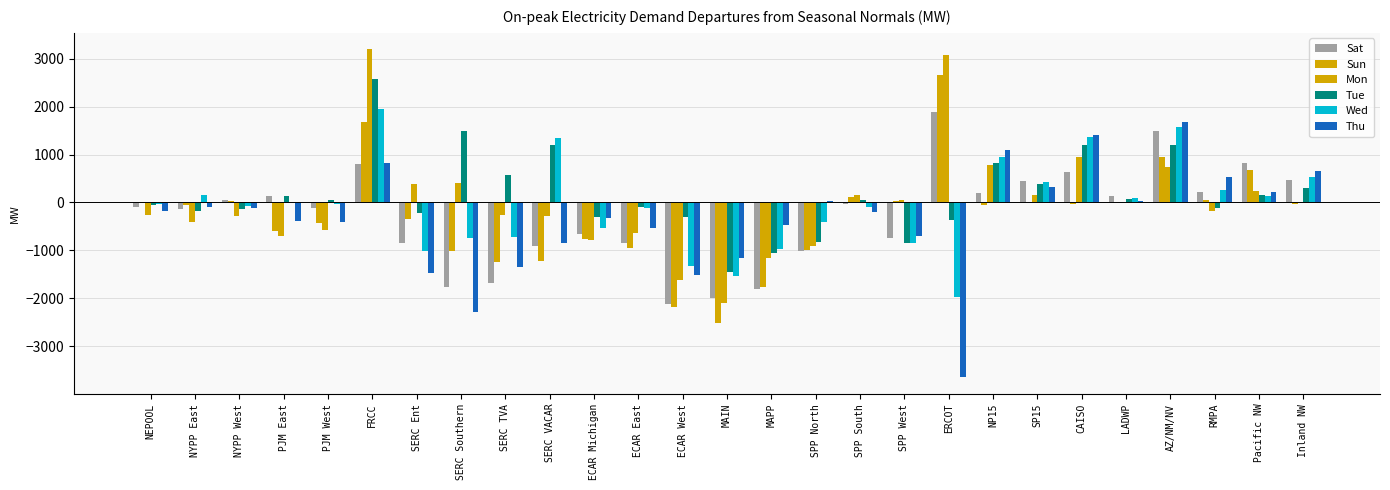

What is the difference between the Sun values at ERCOT and CAISO?

2698.5